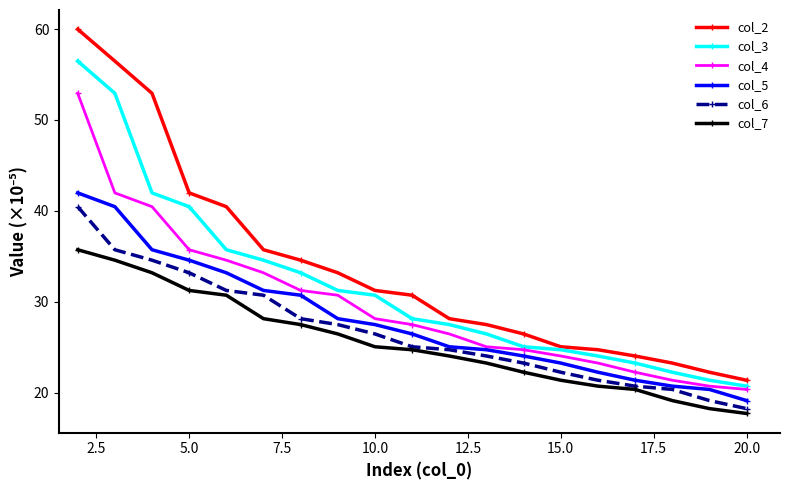

Which series has the largest range (max minus min)?

col_2